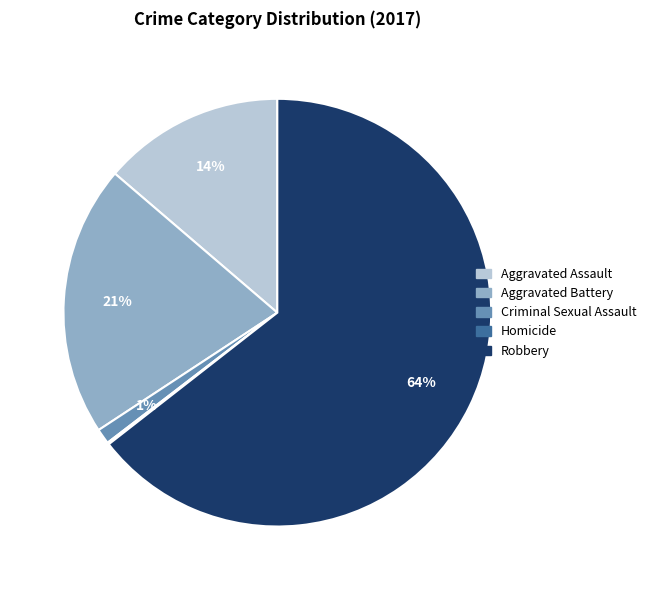

Does Aggravated Battery represent more than half of the total?

No